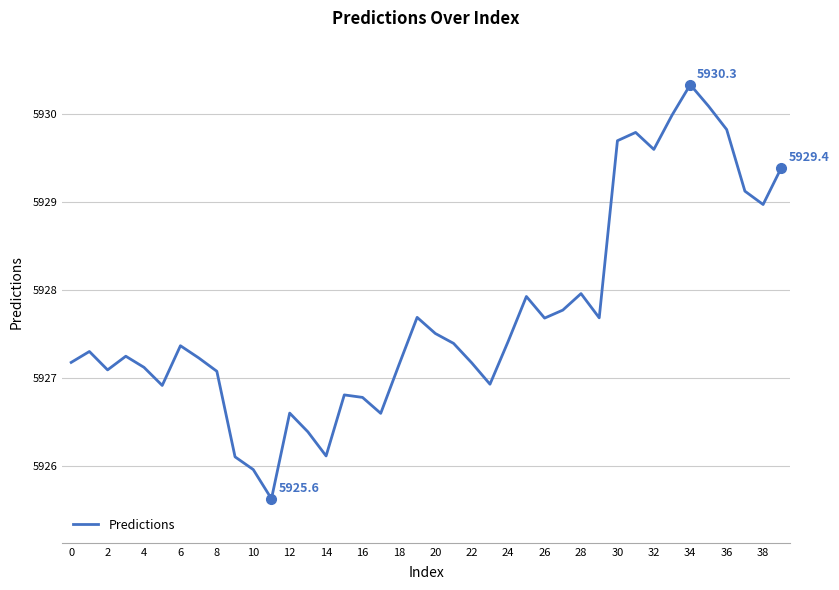

What is the difference between the maximum and minimum values?

4.7